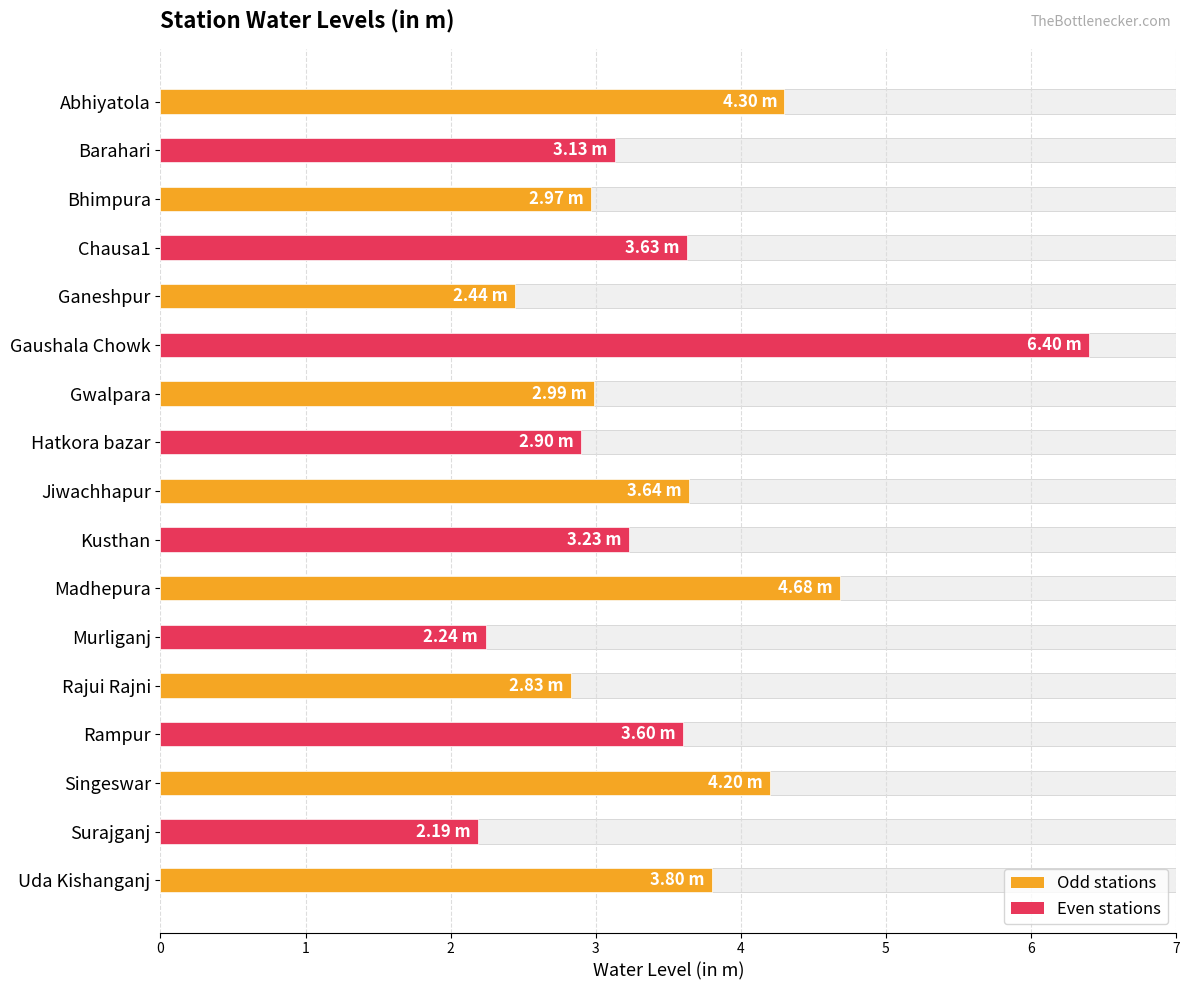

What is the sum of all values?

59.2